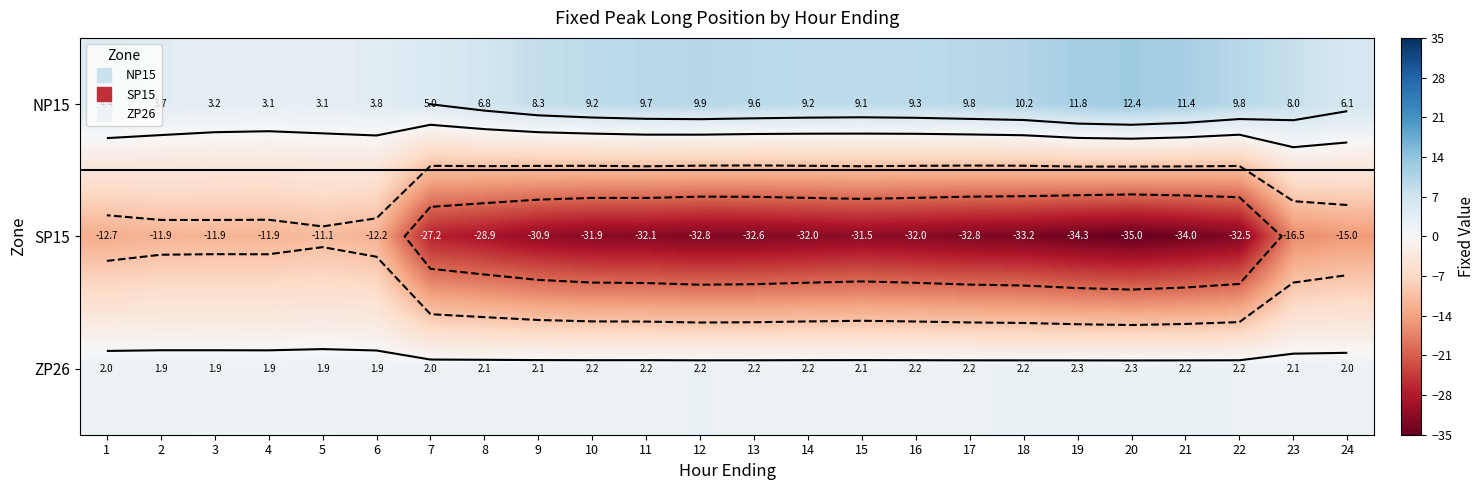

What is the sum of all ZP26 values?

50.4